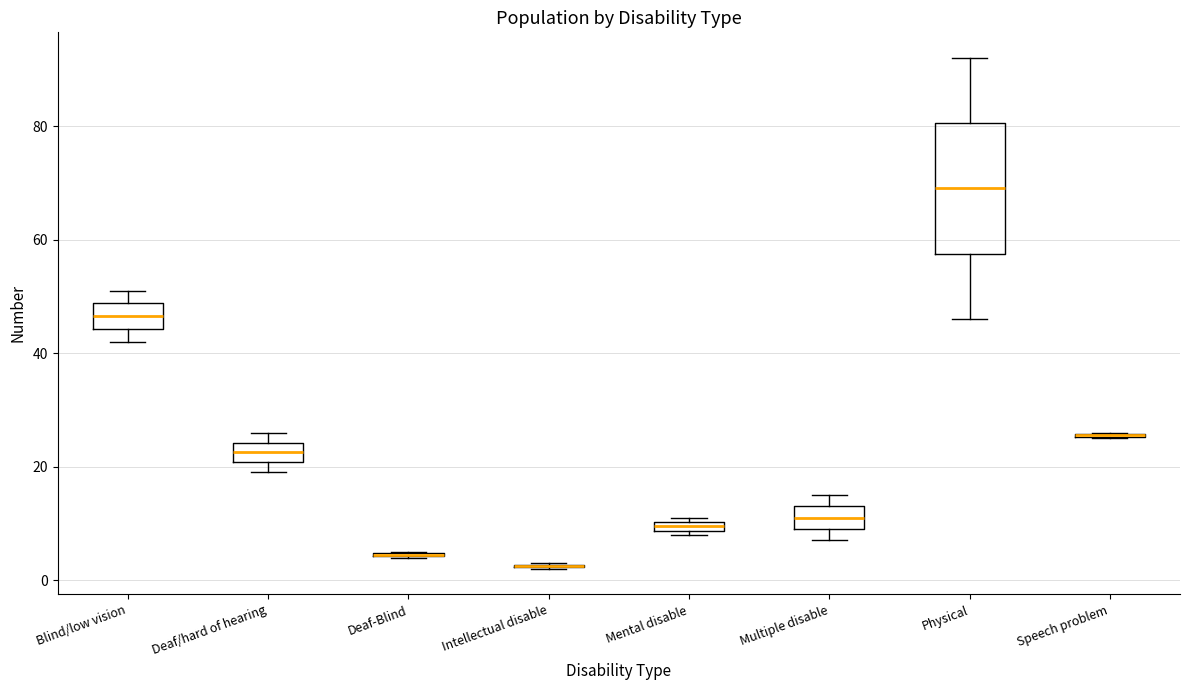

Comparing the boxes themselves (not the whiskers), which one is the tallest?

Physical